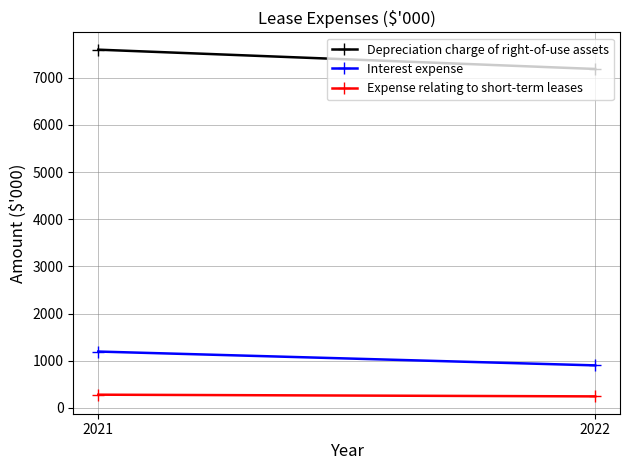

What is the smallest value displayed?

246